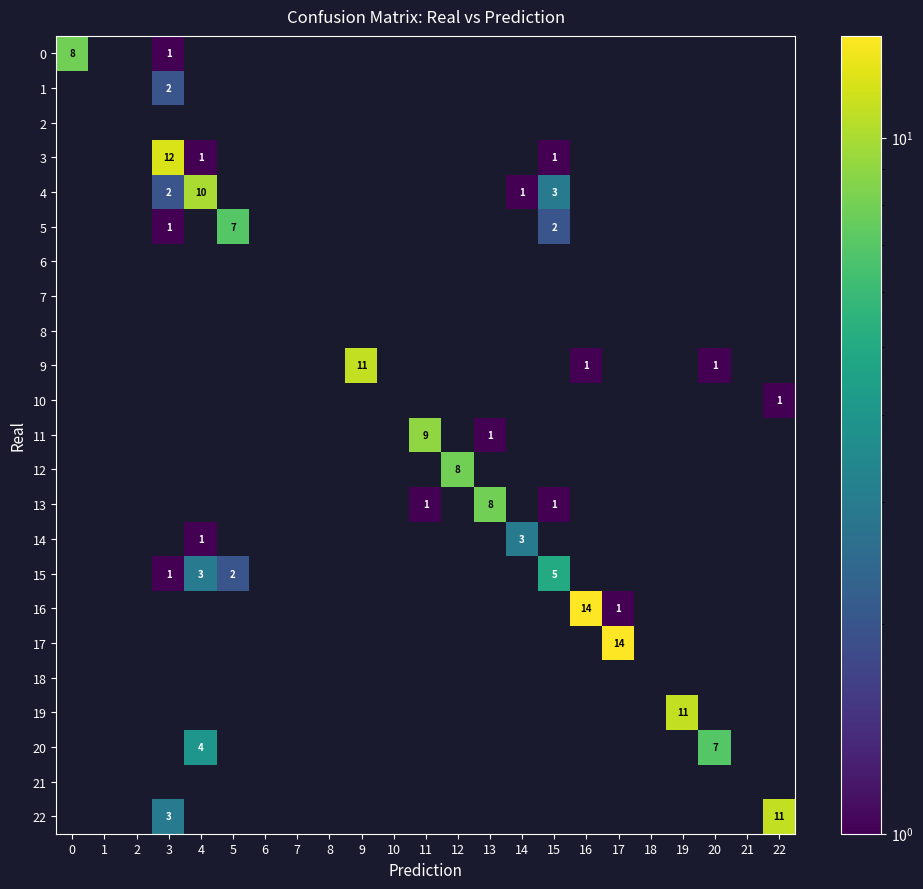

What is the total value across all series at 14?

4